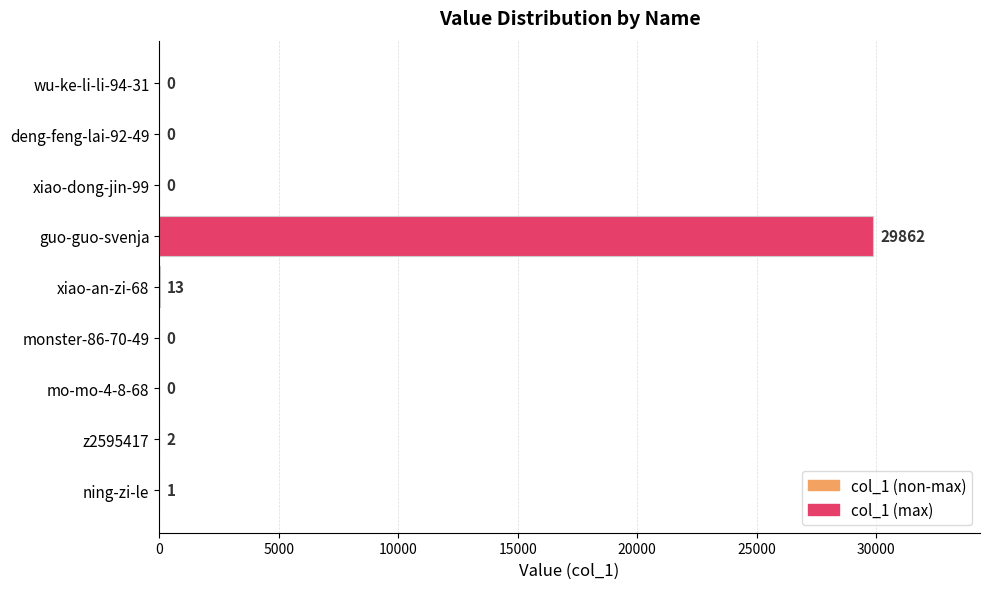

True or false: the data shows 11897 at guo-guo-svenja.

False